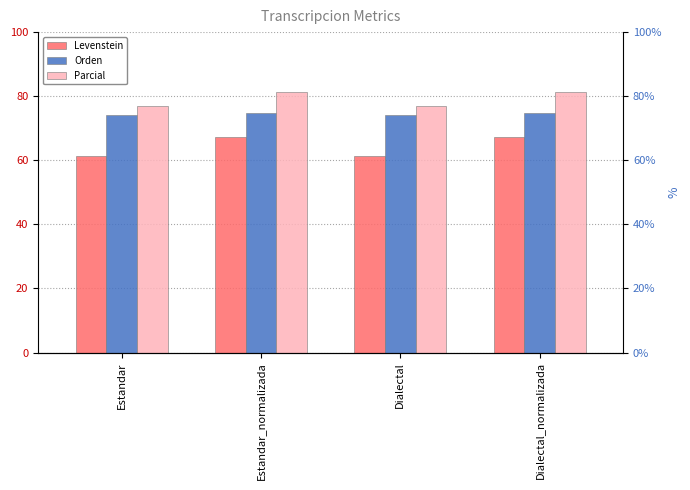

Rank the categories by Levenstein value from lowest to highest.

Estandar, Dialectal, Estandar_normalizada, Dialectal_normalizada